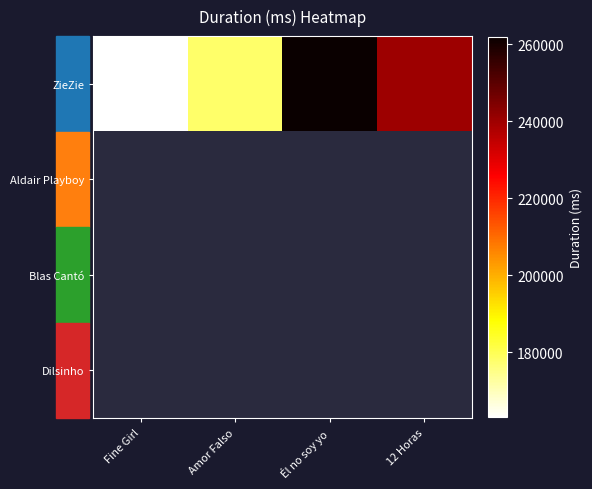

Which series has the largest total across all categories?

ZieZie